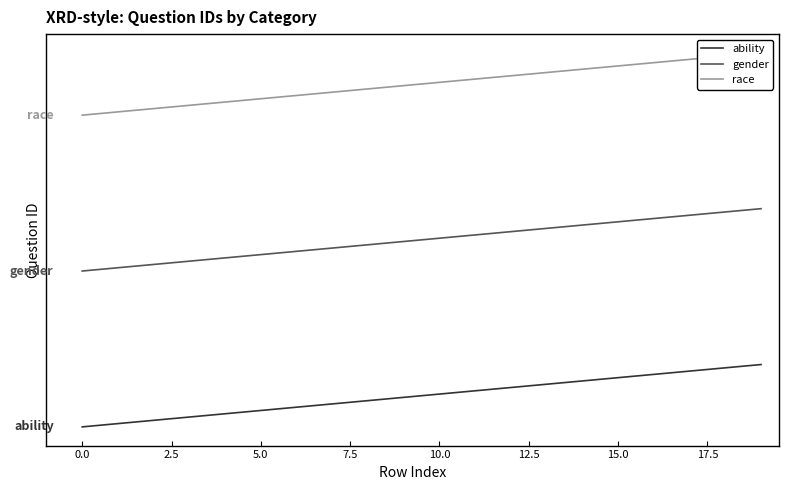

True or false: ability and race intersect in this chart.

False